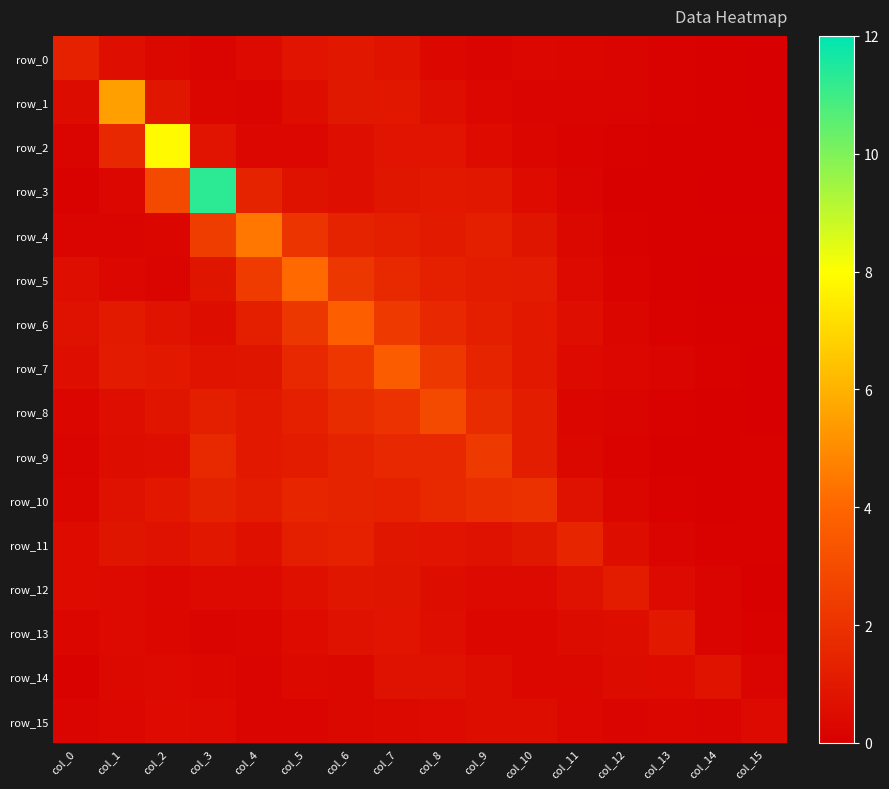

The row_10 series shows 0.9 at col_2. True or false?

True